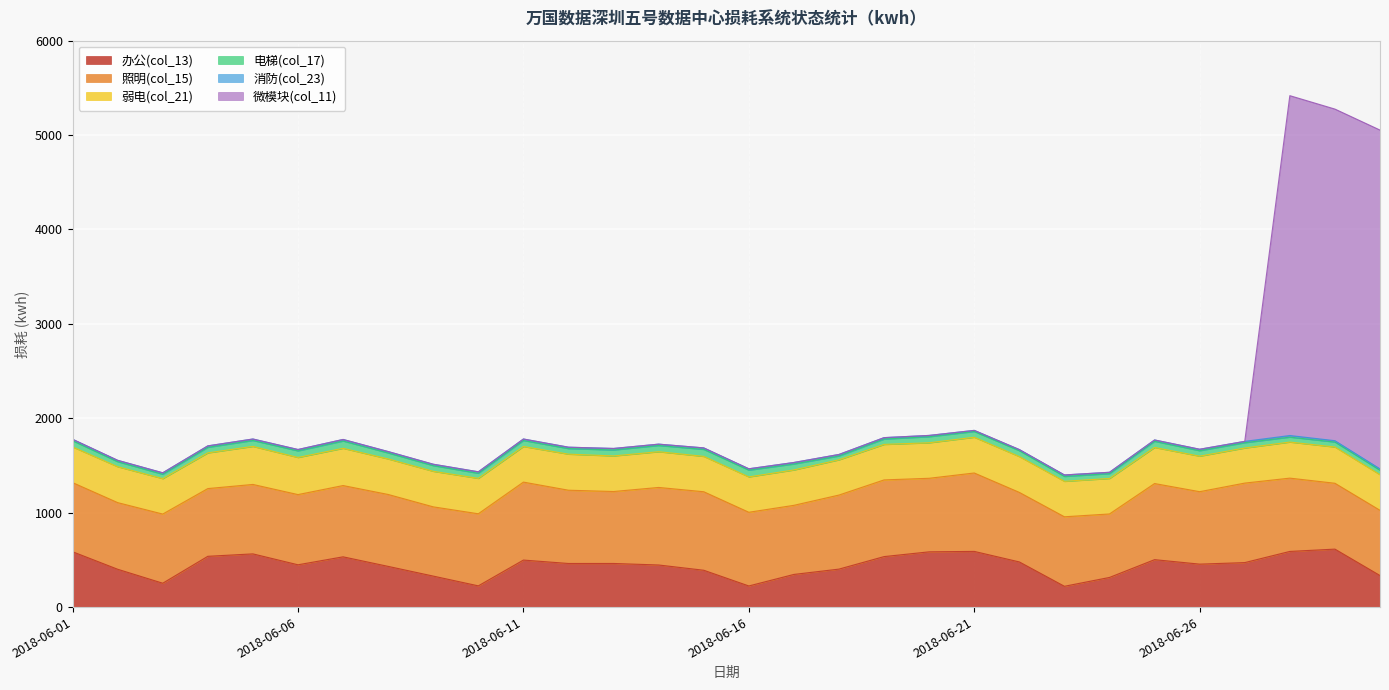

What are all the series names shown in the legend?

办公(col_13), 照明(col_15), 弱电(col_21), 电梯(col_17), 消防(col_23), 微模块(col_11)